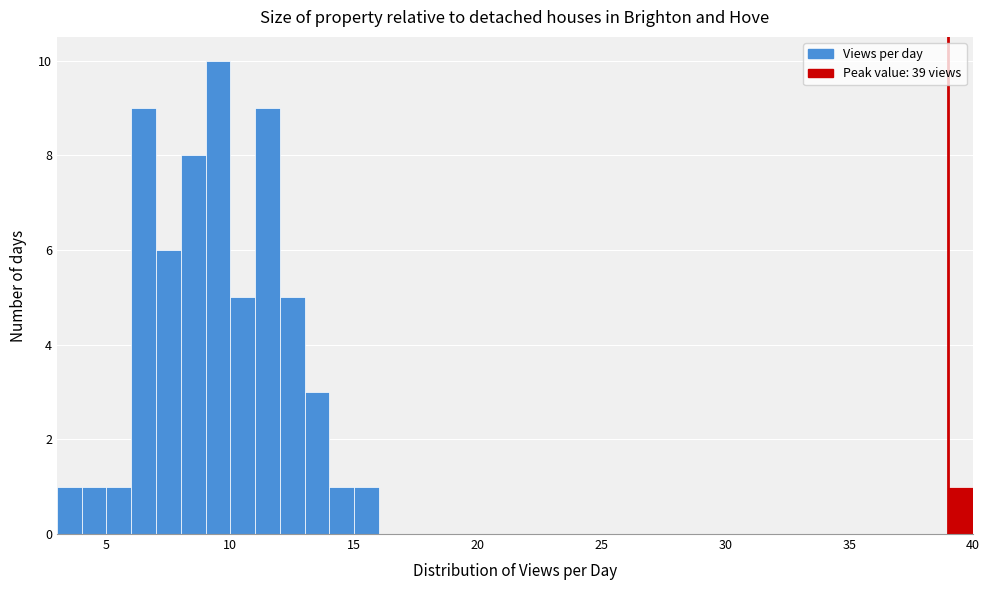

Read against the x-axis, roughly where is the centre of the tallest bar?

9.5